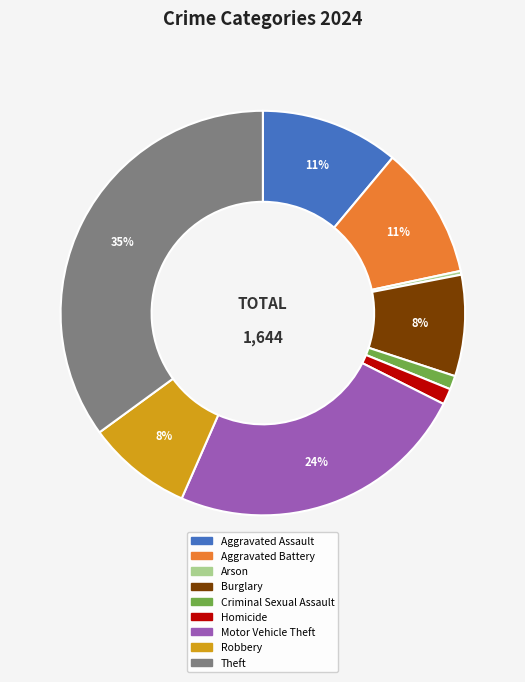

To the nearest percent, what is the difference between the Homicide and Aggravated Assault slice percentages?

10%